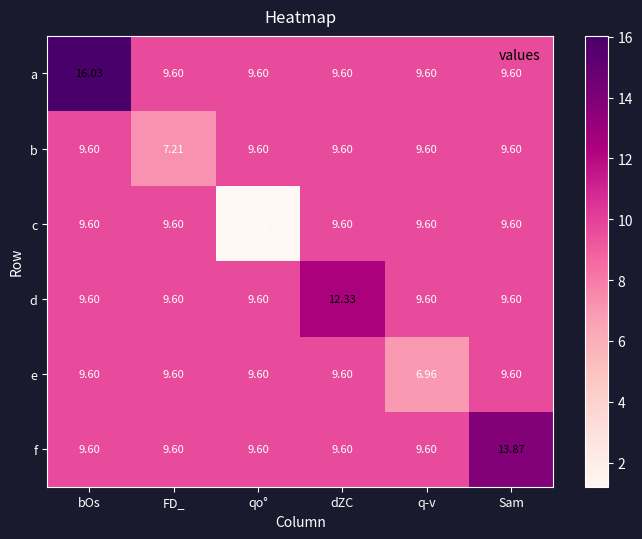

Which series has the largest total across all categories?

a